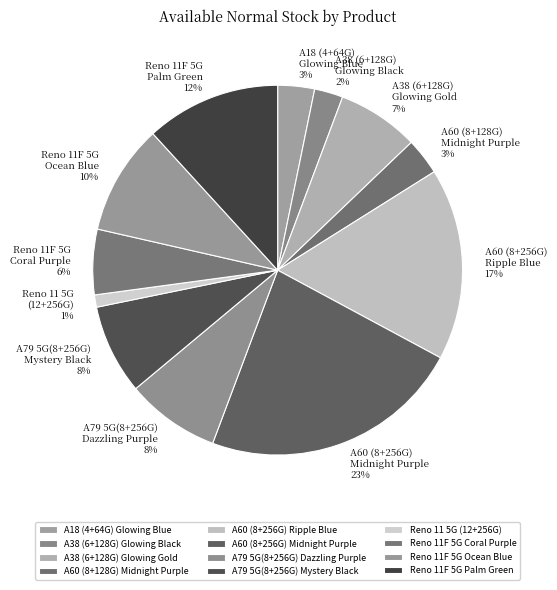

Is there any slice that represents more than half of the pie?

No